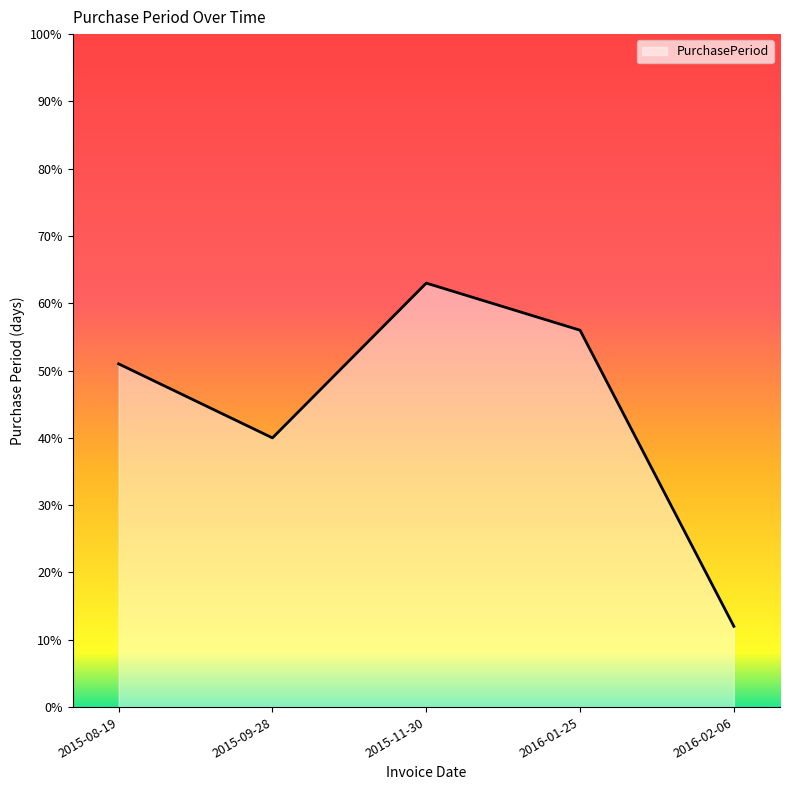

What is the maximum value shown in the chart?

63